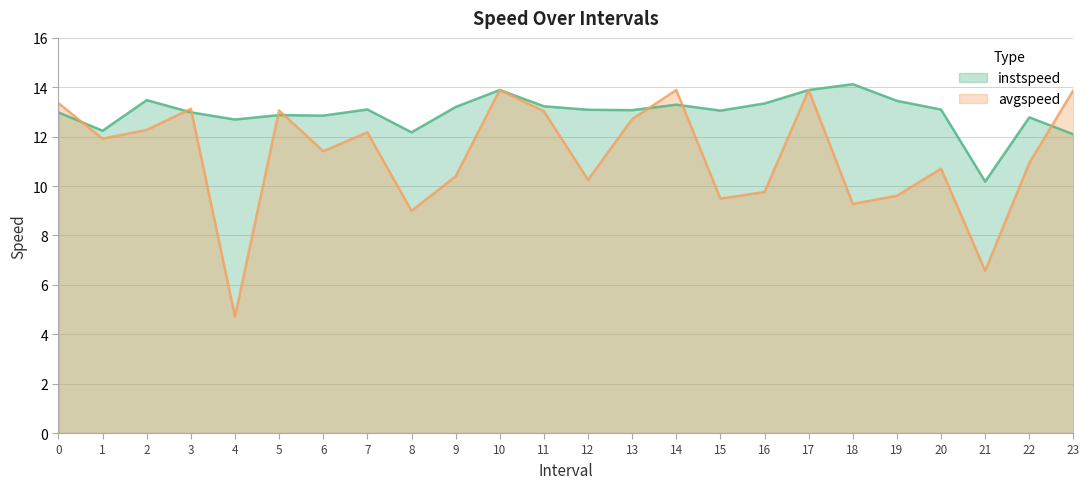

Rank the series at 18 from lowest to highest value.

avgspeed, instspeed